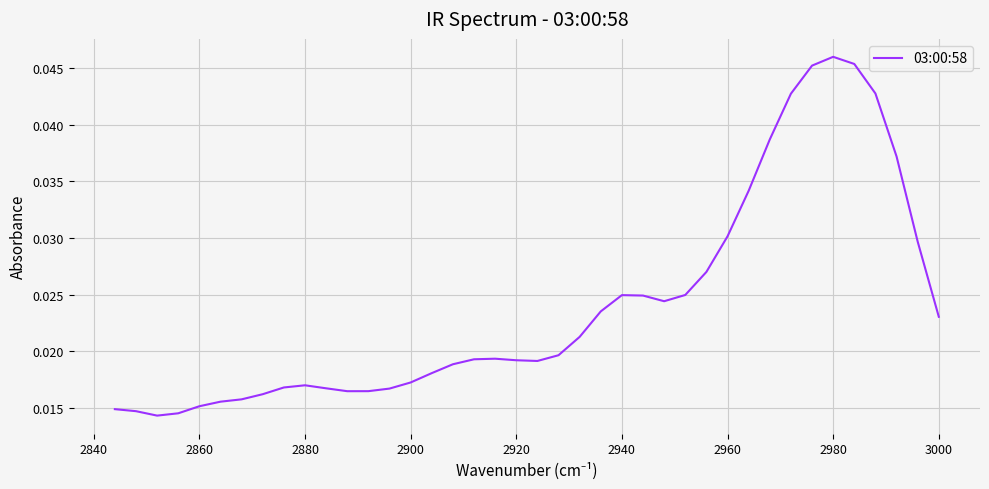

The chart shows a value of 0.0 at 39. True or false?

False